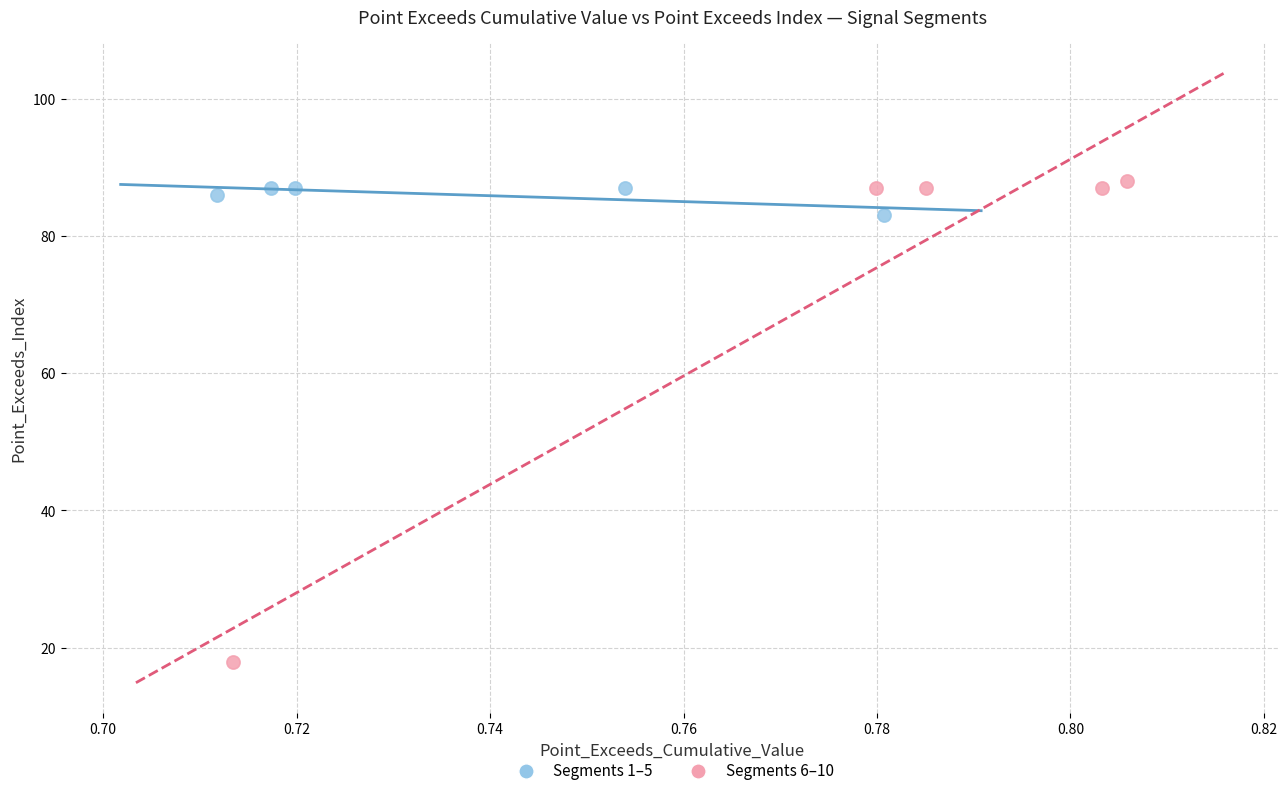

Which series contains the lowest Y value?

Segments 6–10